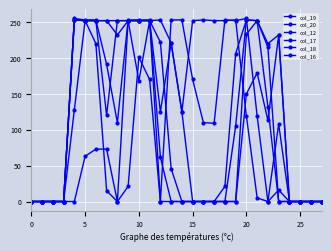

At which label does col_16 reach its peak?

20